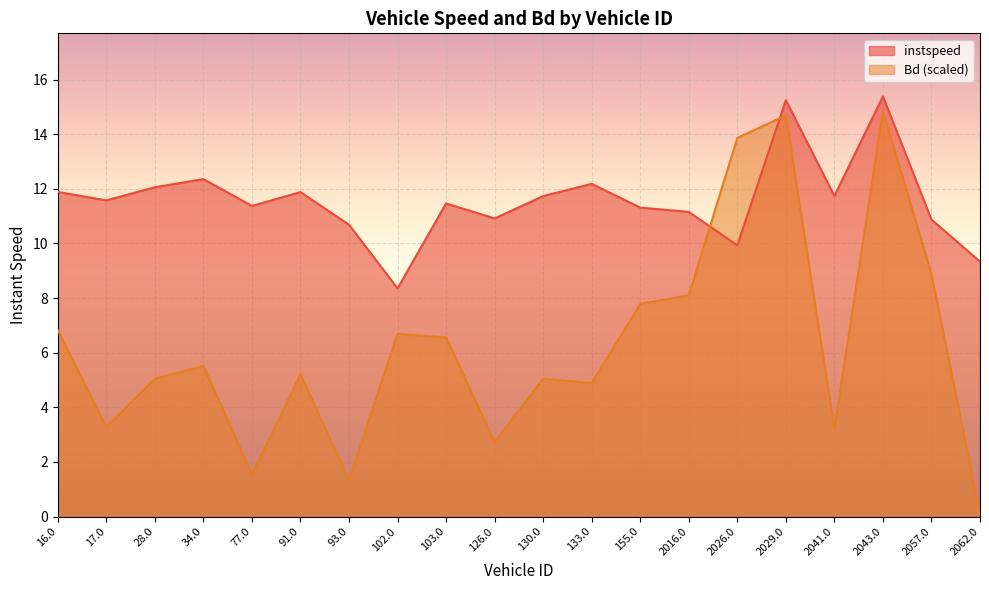

Reading right to left, transcribe all the data shown in this chart.

instspeed: 2062.0=9.3	2057.0=10.9	2043.0=15.4	2041.0=11.7	2029.0=15.2	2026.0=9.9	2016.0=11.2	155.0=11.3	133.0=12.2	130.0=11.7	126.0=10.9	103.0=11.5	102.0=8.4	93.0=10.7	91.0=11.9	77.0=11.4	34.0=12.4	28.0=12.1	17.0=11.6	16.0=11.9
Bd: 2062.0=0.1	2057.0=8.9	2043.0=14.8	2041.0=3.2	2029.0=14.7	2026.0=13.9	2016.0=8.1	155.0=7.8	133.0=4.9	130.0=5.0	126.0=2.7	103.0=6.6	102.0=6.7	93.0=1.3	91.0=5.2	77.0=1.5	34.0=5.5	28.0=5.0	17.0=3.3	16.0=6.8